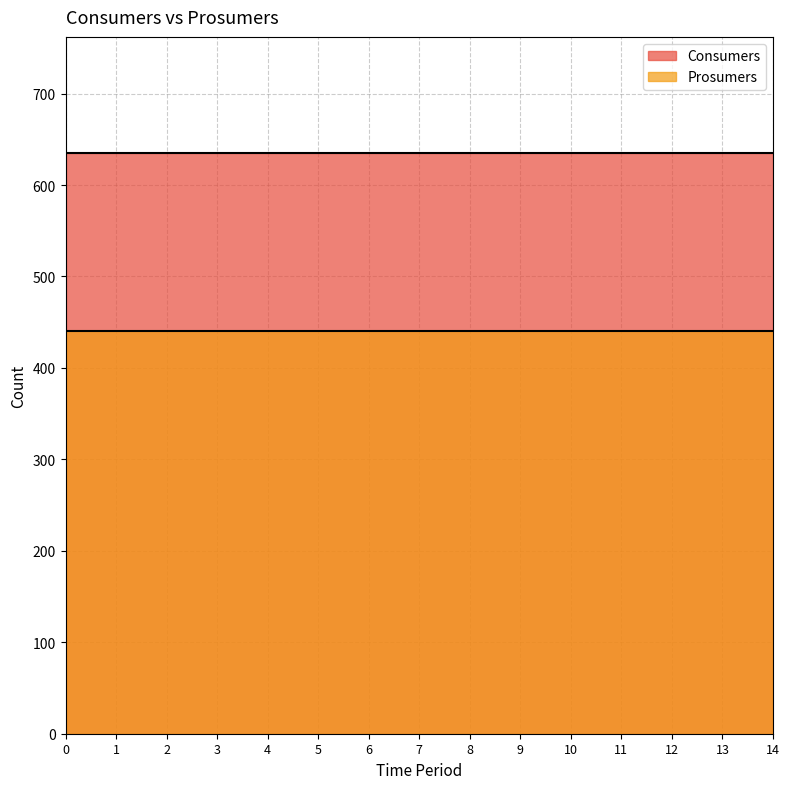

Is it true that Prosumers equals 440 at 10?

True